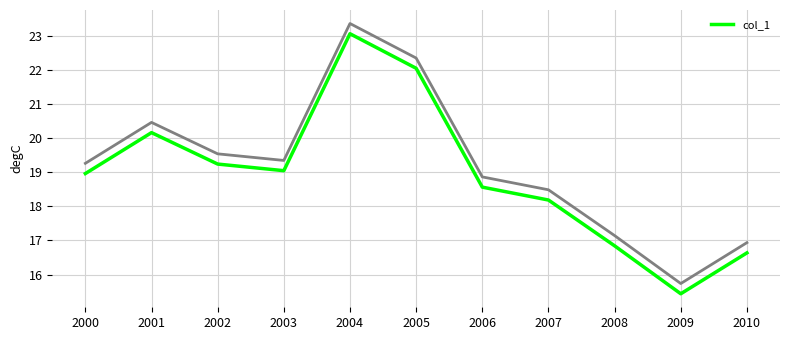

Reading left to right, what are all the values shown in this chart?

19.0	20.2	19.2	19.0	23.1	22.0	18.6	18.2	16.8	15.4	16.6